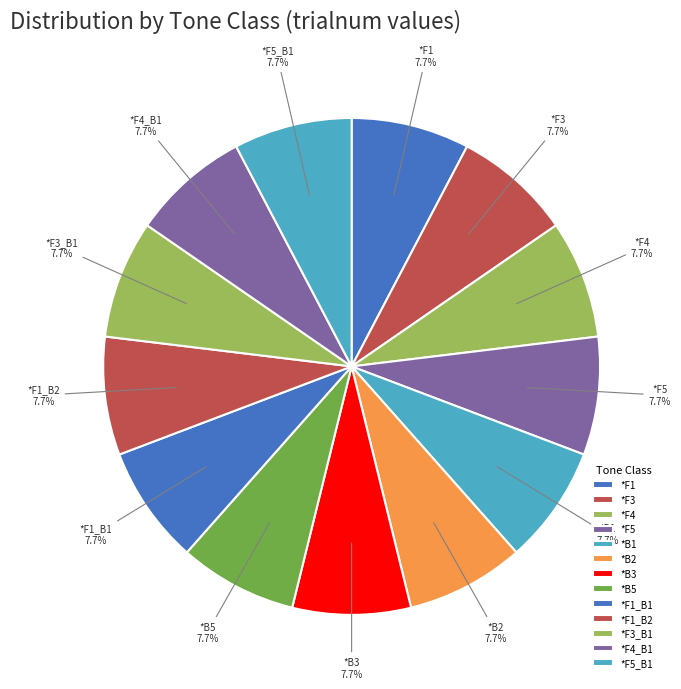

How many slices are in this pie chart?

13